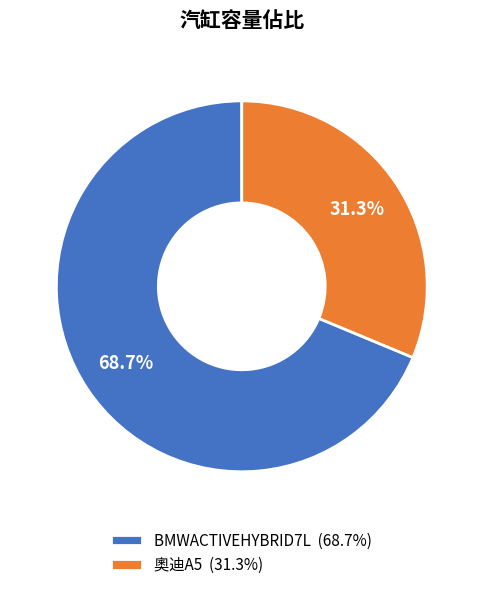

To the nearest percent, what is the difference between the BMWACTIVEHYBRID7L and 奧迪A5 slice percentages?

37%